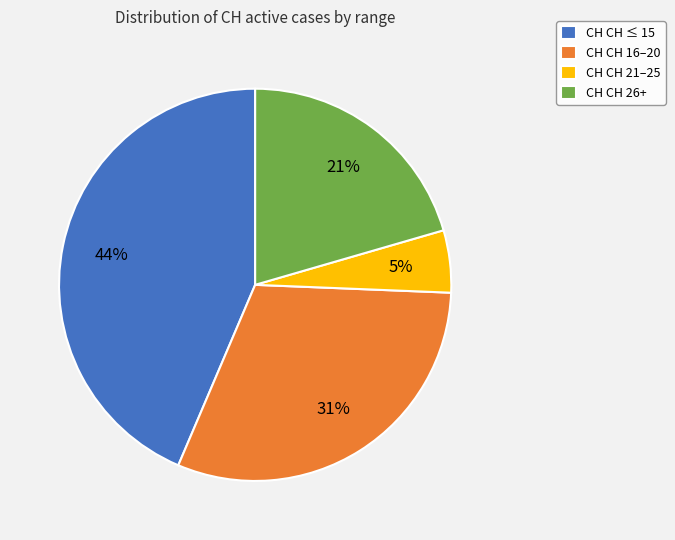

Which slice is the largest?

CH CH ≤ 15